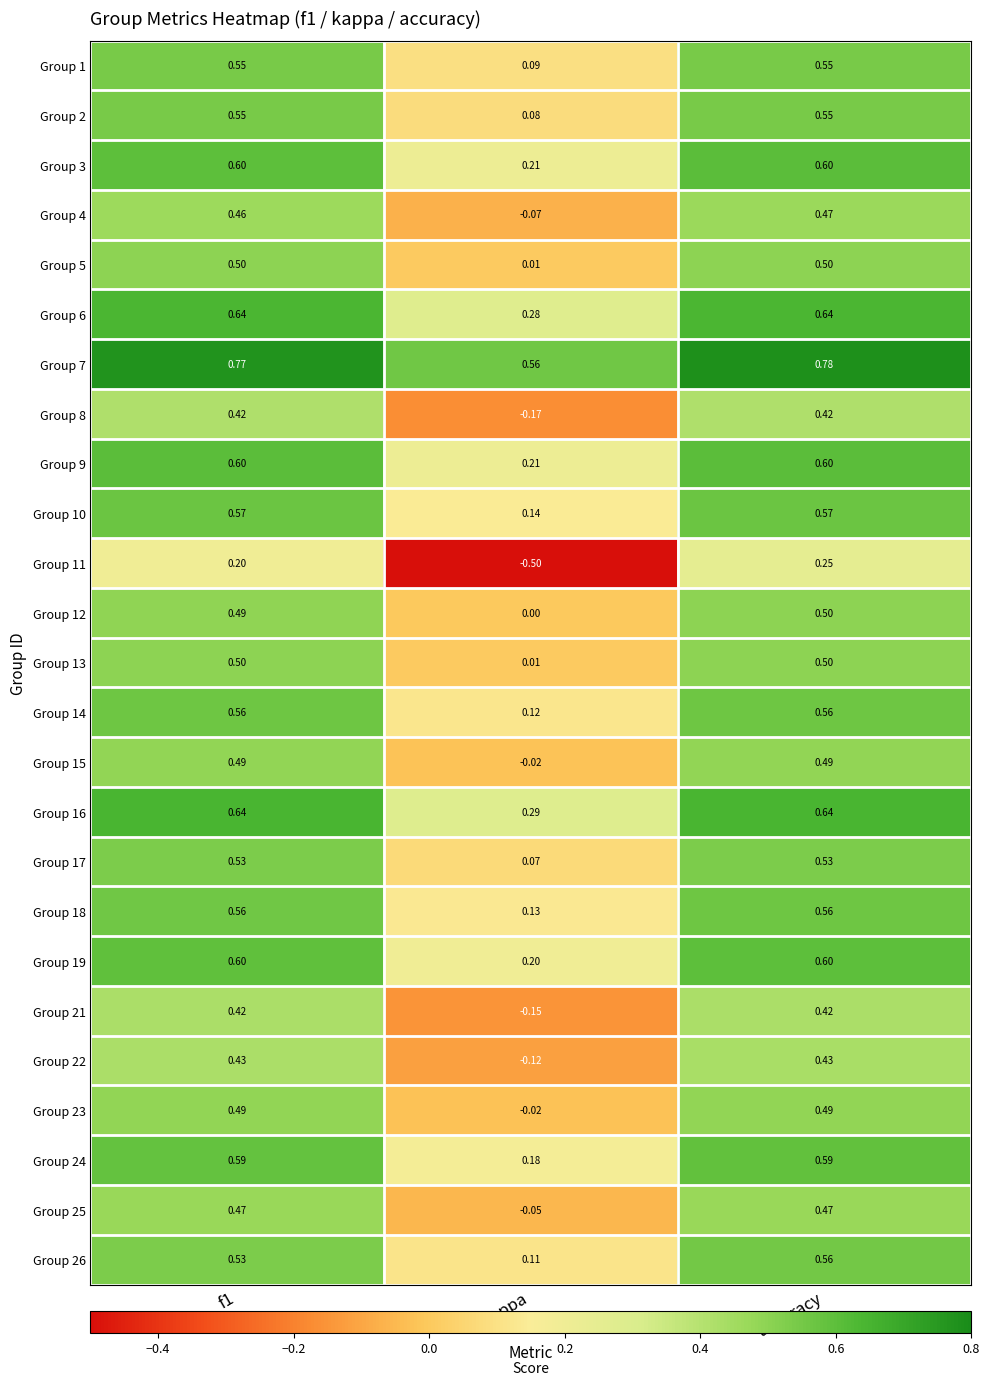

Is the value of Group 15 at f1 greater than the value of Group 7 at kappa?

No